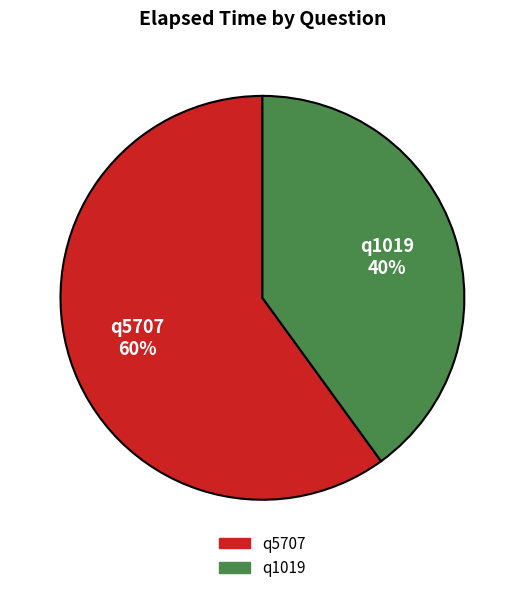

Count the number of slices in the pie.

2